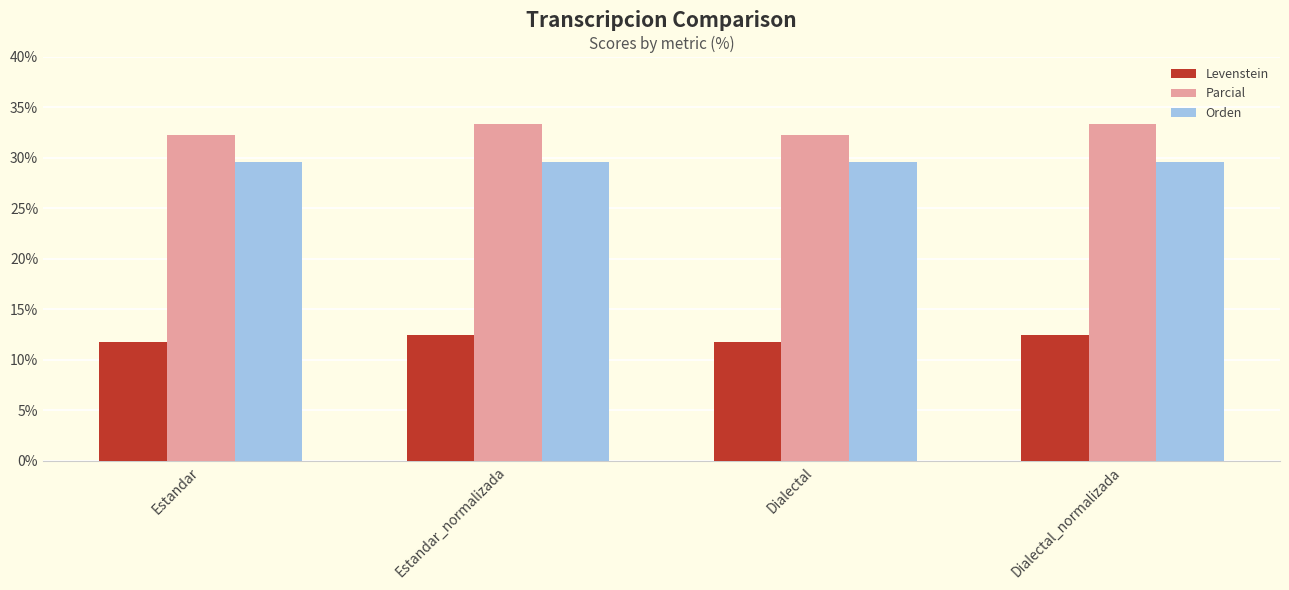

What is the sum of all Levenstein values?

48.5